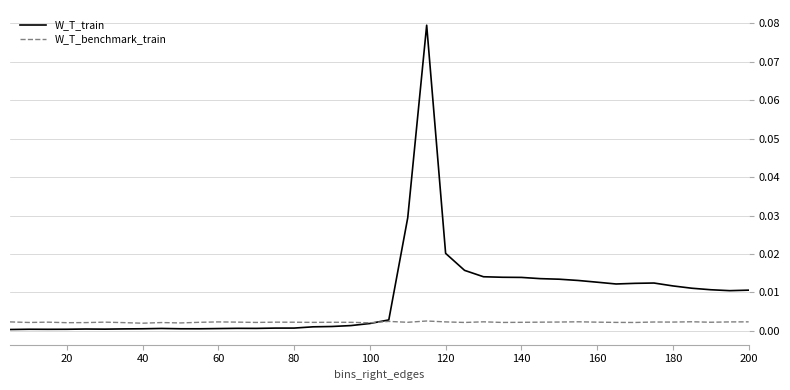

How many intersections are there between W_T_train and W_T_benchmark_train?

1